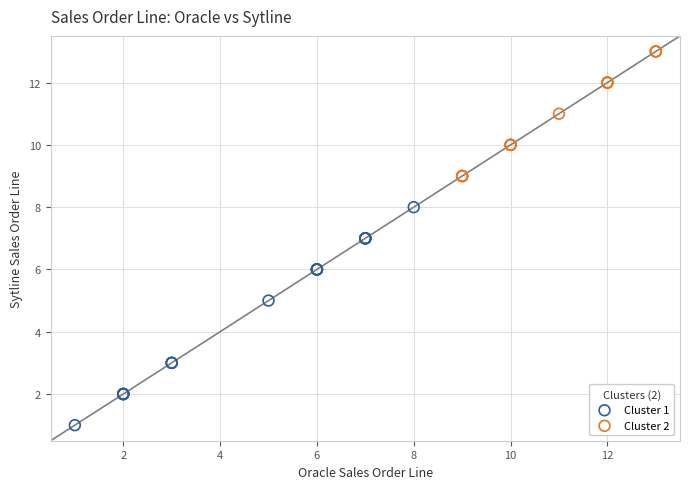

Which series contains the highest Y value?

Cluster 2